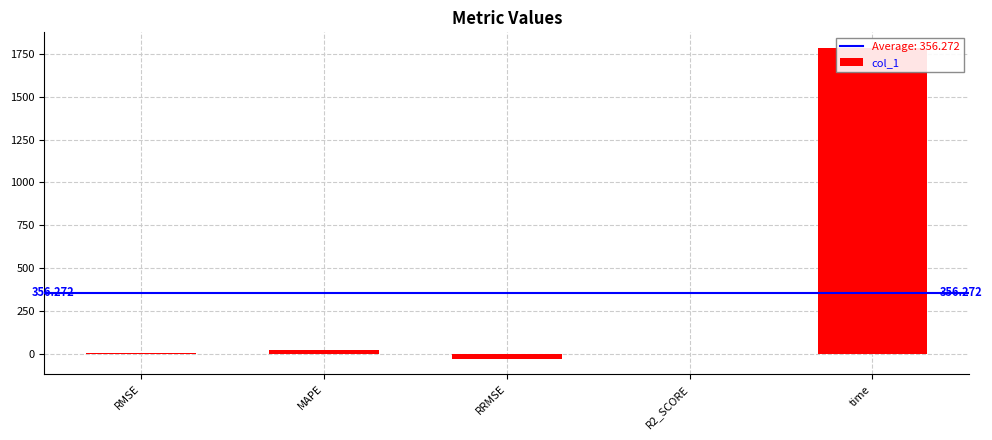

What is the greatest value displayed?

1784.5